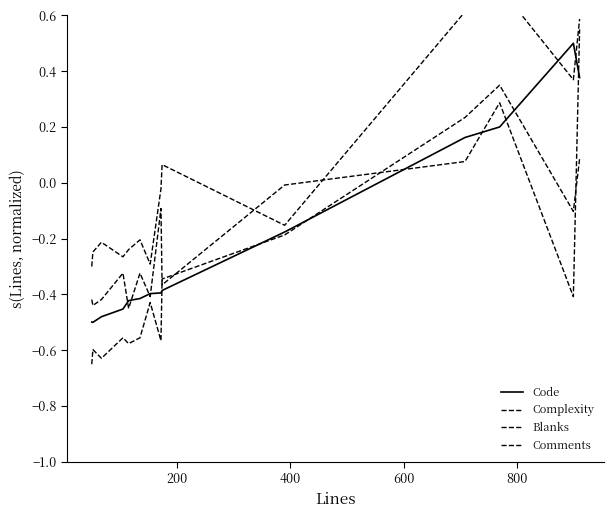

Reading left to right, extract all data points from this chart.

Code: -0.5	-0.5	-0.5	-0.5	-0.4	-0.4	-0.4	-0.4	-0.4	-0.2	0.2	0.2	0.5	0.4
Complexity: -0.3	-0.2	-0.2	-0.3	-0.2	-0.2	-0.3	-0.0	0.1	-0.2	0.6	0.7	0.4	0.6
Blanks: -0.7	-0.6	-0.6	-0.6	-0.6	-0.6	-0.4	-0.6	-0.3	-0.2	0.2	0.3	-0.1	0.1
Comments: -0.4	-0.4	-0.4	-0.3	-0.5	-0.3	-0.4	-0.1	-0.4	-0.0	0.1	0.3	-0.4	0.5